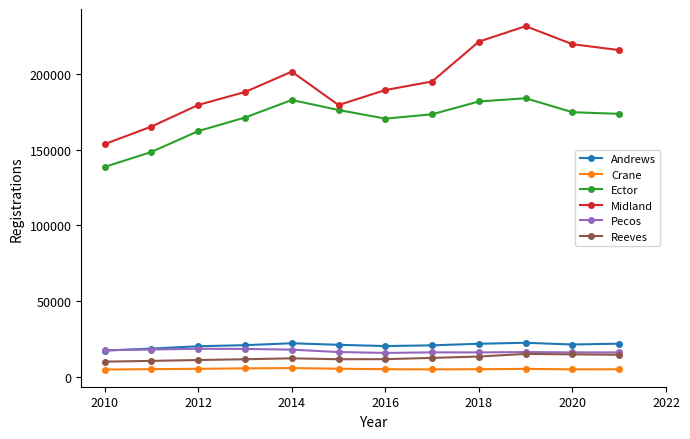

True or false: Ector has more than 2 points higher than both neighbors.

False